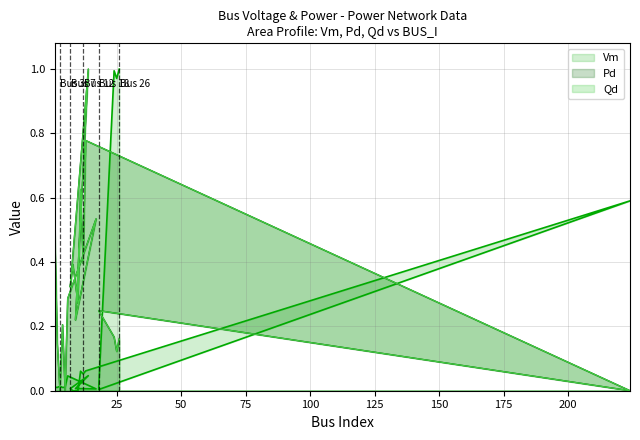

What is the average value of the Qd series?

0.3